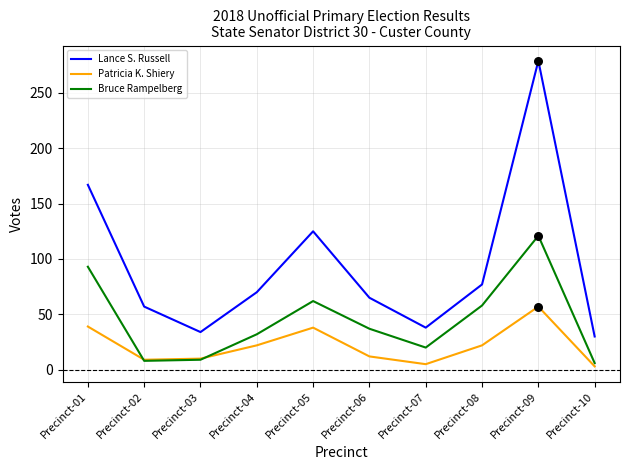

At which category is the sum across all series the highest?

Precinct-09